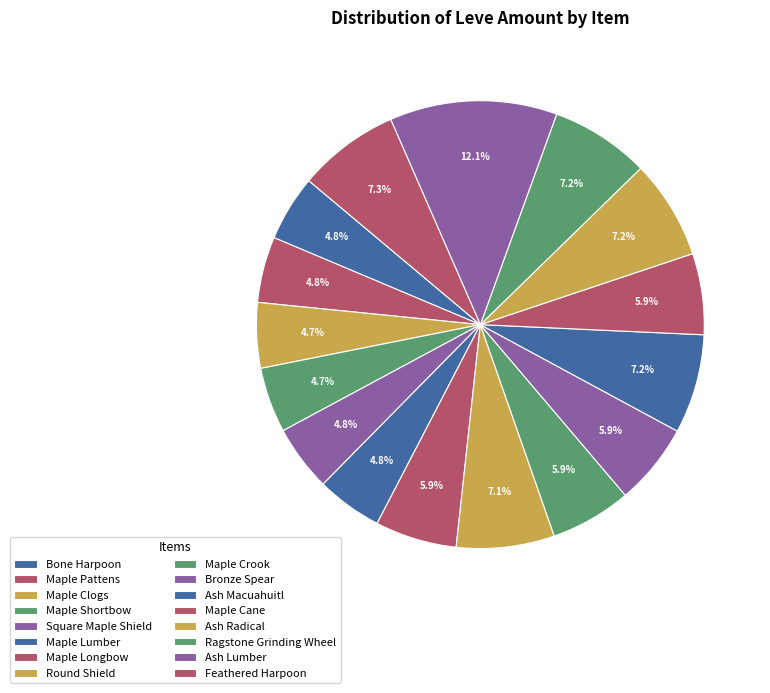

How many slices are in this pie chart?

16